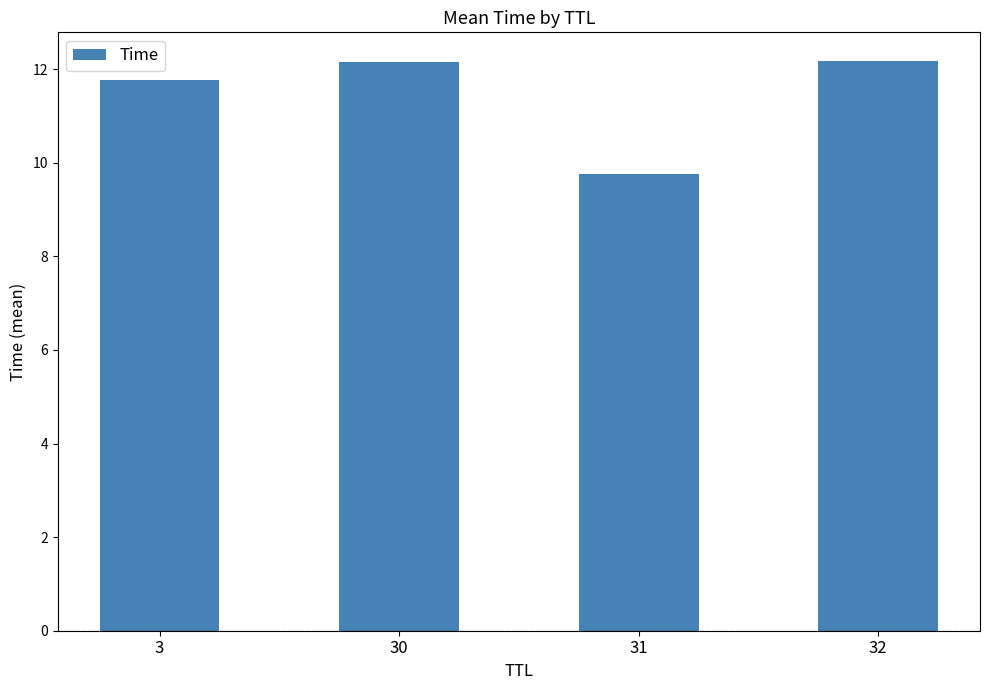

The chart shows a value of 18.7 at 3. True or false?

False